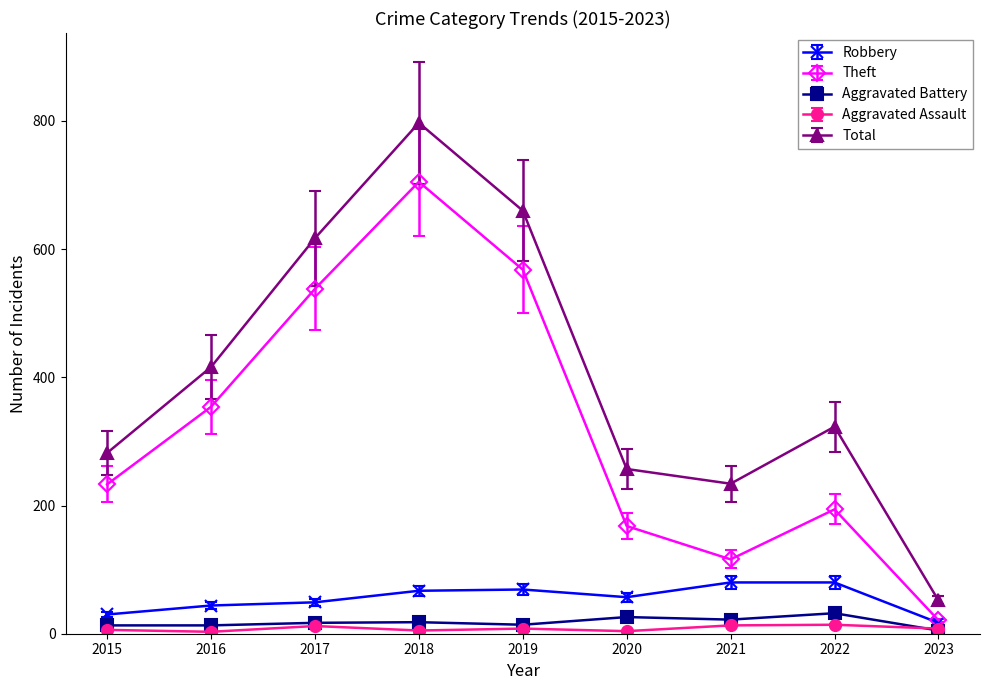

True or false: Robbery and Total intersect in this chart.

False